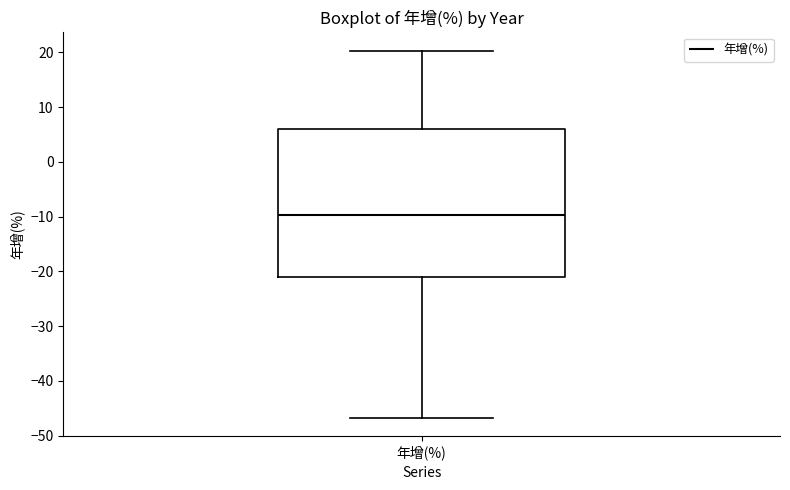

Transcribe this box plot: give where the median line is, the range the box spans, and where the two whiskers end, as read against the y-axis. The values are not printed on the chart, so give them approximately, as read against the axis.

median -10, box -21 to 6, whiskers -47 to 20